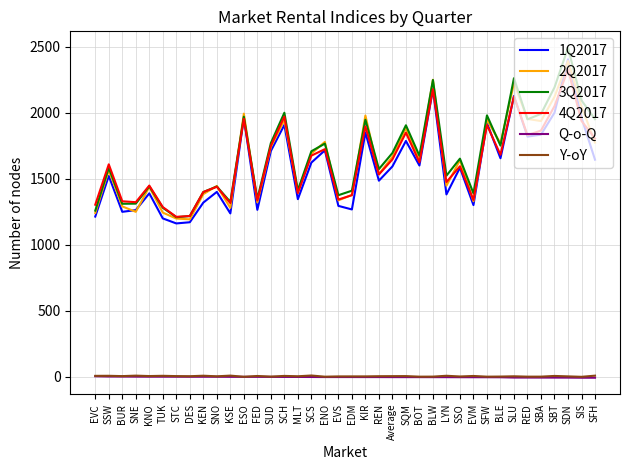

Is it true that 4Q2017 equals 1304.0 at EVC?

True